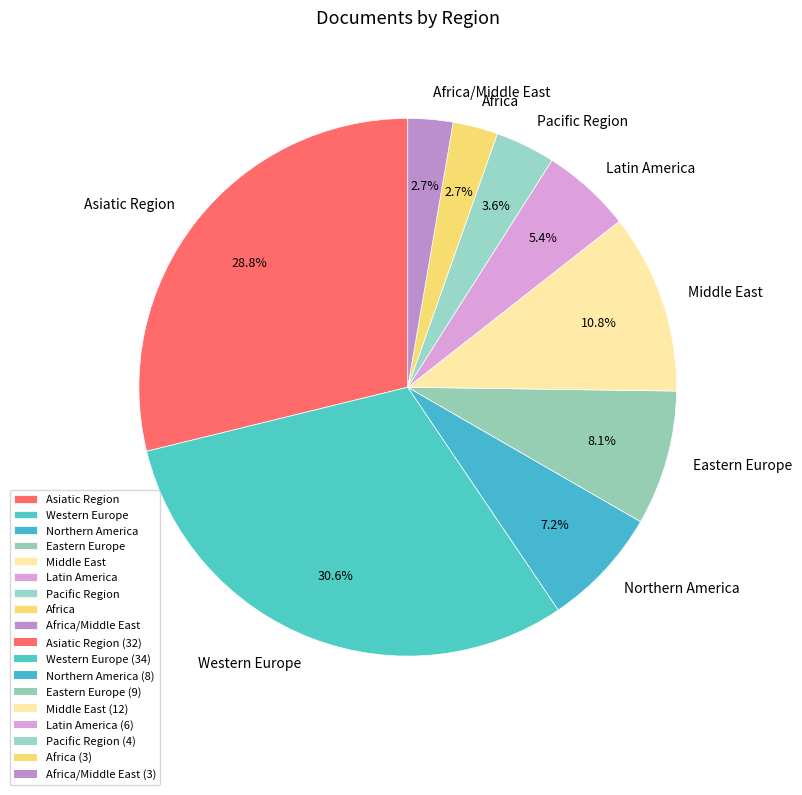

To the nearest percent, what is the difference between the Asiatic Region and Western Europe slice percentages?

2%